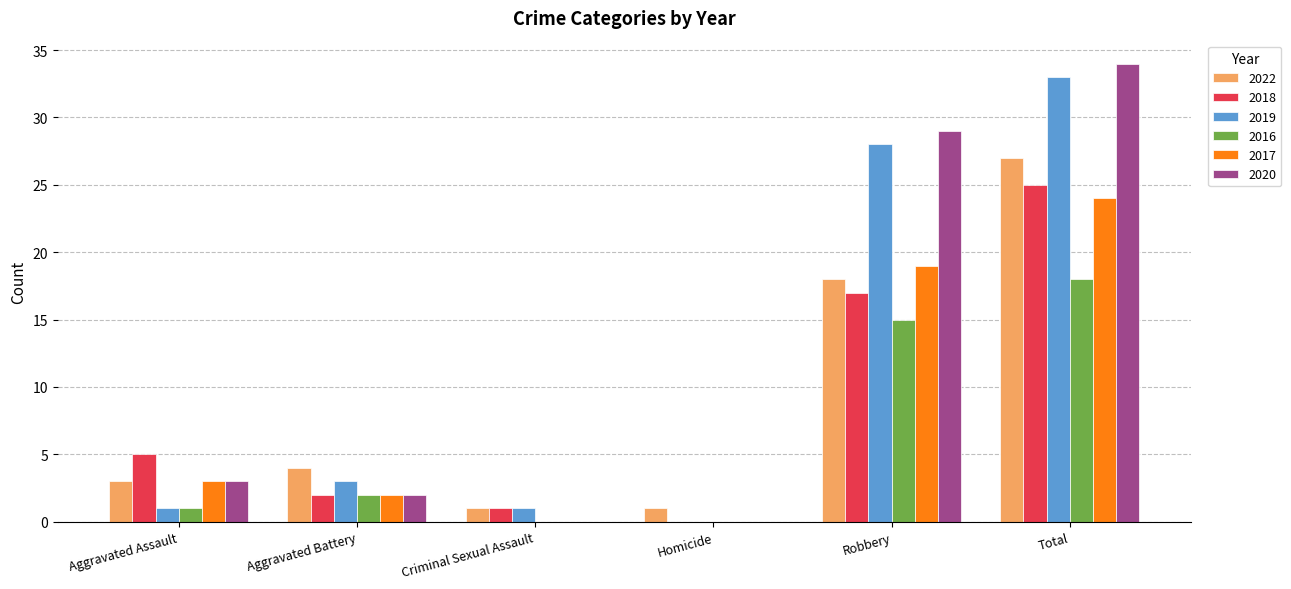

Reading left to right, what are all the values shown in this chart?

2022: Aggravated Assault=3	Aggravated Battery=4	Criminal Sexual Assault=1	Homicide=1	Robbery=18	Total=27
2018: Aggravated Assault=5	Aggravated Battery=2	Criminal Sexual Assault=1	Homicide=0	Robbery=17	Total=25
2019: Aggravated Assault=1	Aggravated Battery=3	Criminal Sexual Assault=1	Homicide=0	Robbery=28	Total=33
2016: Aggravated Assault=1	Aggravated Battery=2	Criminal Sexual Assault=0	Homicide=0	Robbery=15	Total=18
2017: Aggravated Assault=3	Aggravated Battery=2	Criminal Sexual Assault=0	Homicide=0	Robbery=19	Total=24
2020: Aggravated Assault=3	Aggravated Battery=2	Criminal Sexual Assault=0	Homicide=0	Robbery=29	Total=34